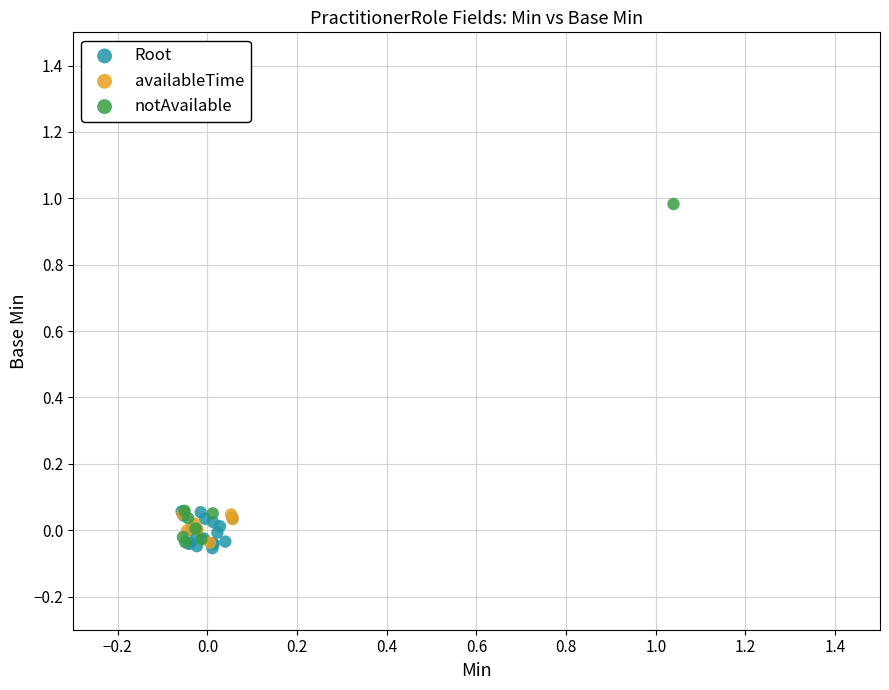

Which series reaches the minimum Y coordinate?

Root